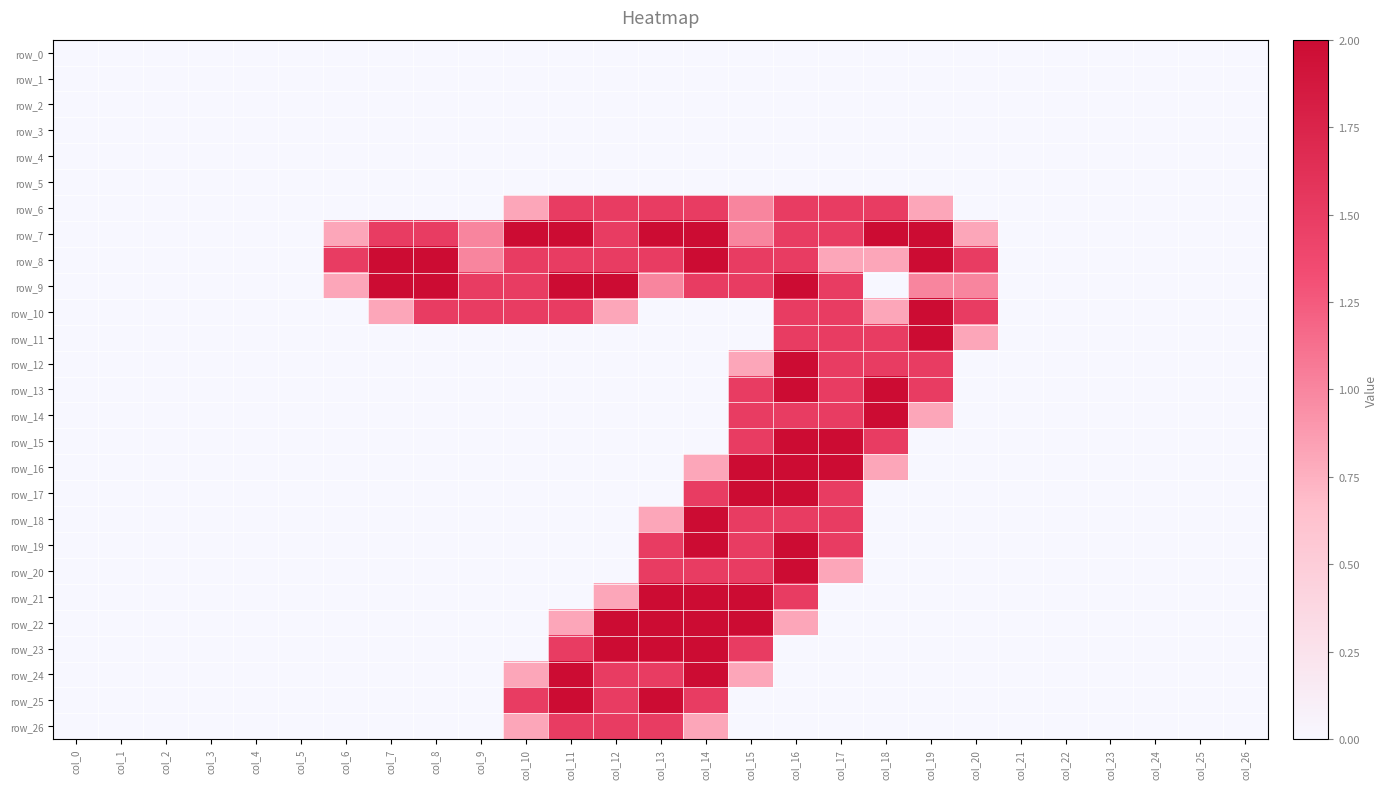

The row_24 series shows 1.4 at col_26. True or false?

False